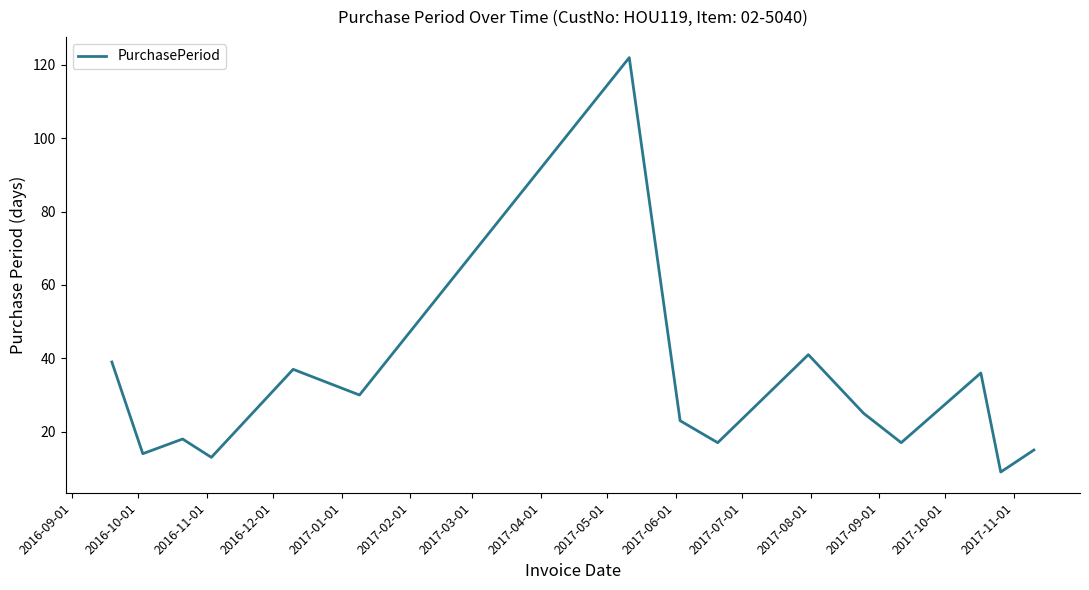

How many categories are shown in the chart?

15